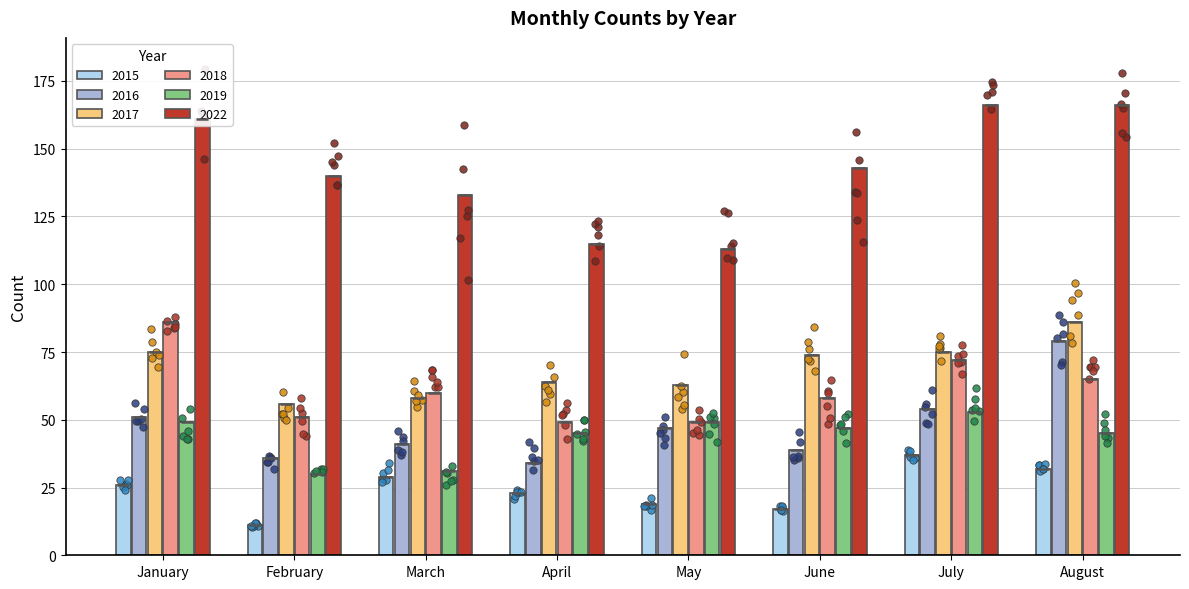

At which label does 2015 reach its minimum?

February